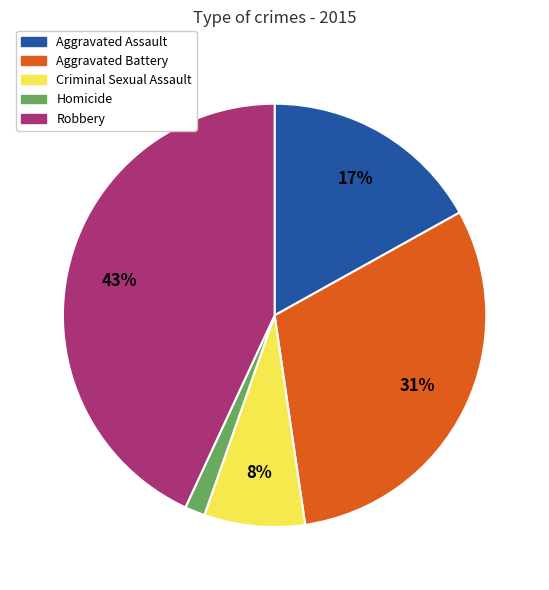

Does Criminal Sexual Assault represent more than half of the total?

No